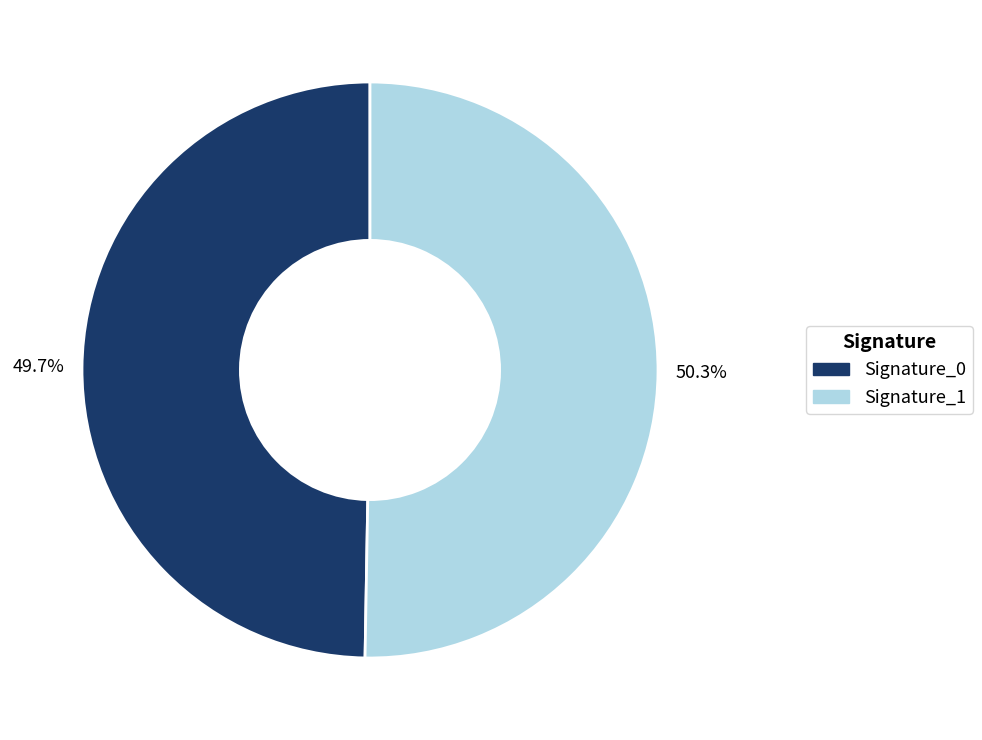

Is there any slice that represents more than half of the pie?

Yes